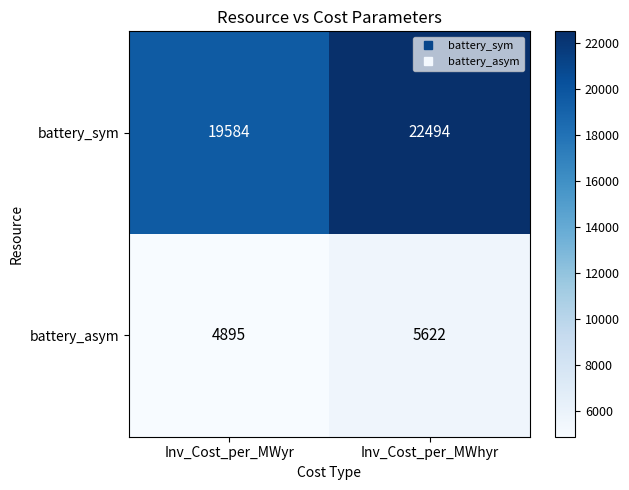

What is the minimum value for battery_sym?

19584